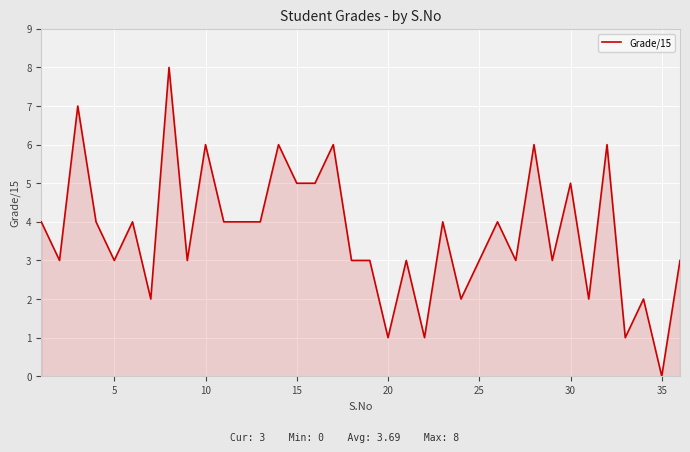

What is the difference between the second highest and second lowest values?

6